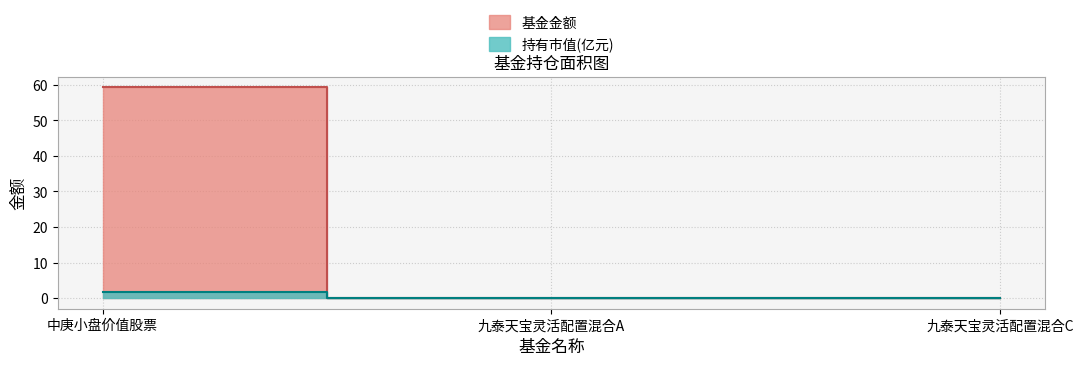

What is the average value of the 持有市值(亿元) series?

0.5